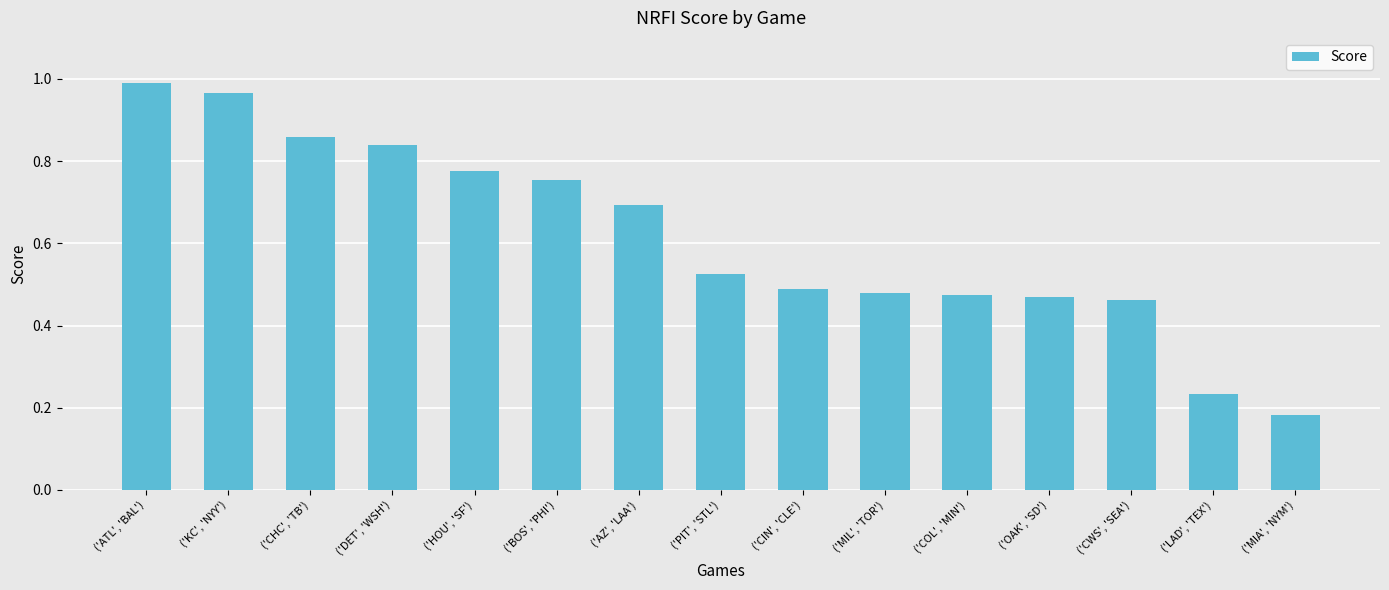

At which category does the chart reach its minimum across all series?

('MIA', 'NYM')